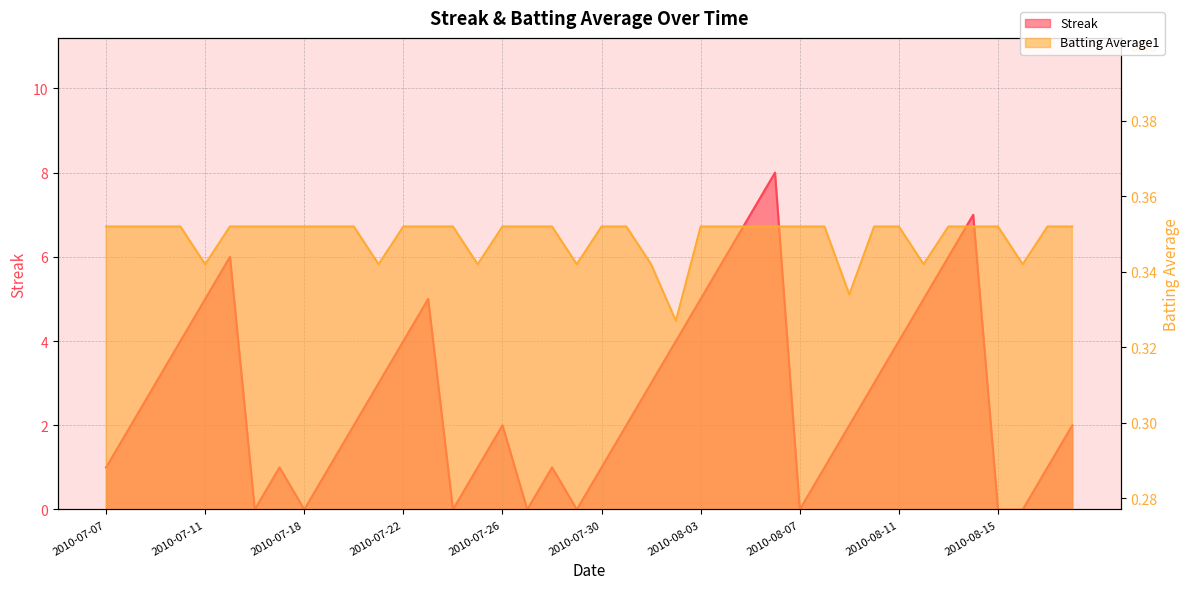

True or false: Batting Average1 has a value of 0.4 at 2010-07-07.

True